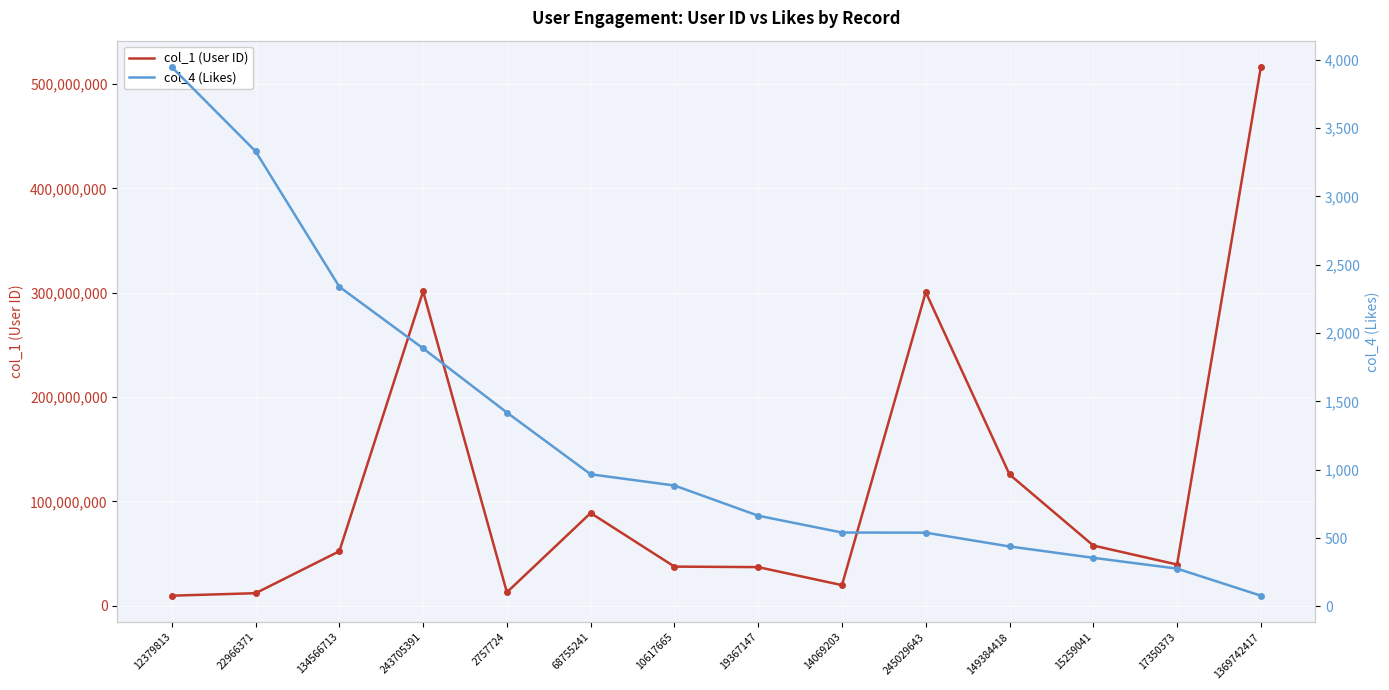

What is the value of the col_1 (User ID) point at the 3rd from the left?

52215352